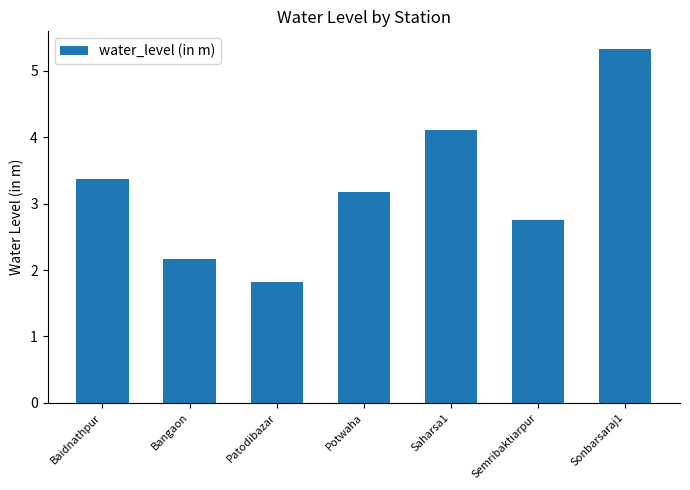

Count the number of categories in the chart.

7